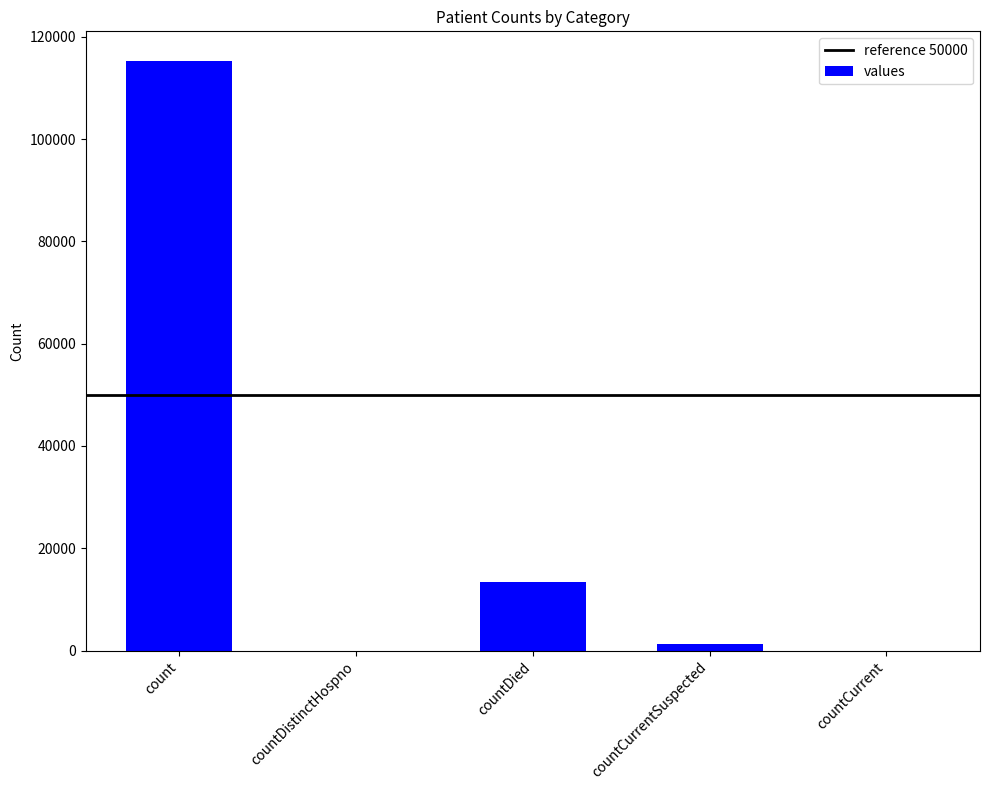

Reading right to left, list all the values displayed in this chart.

countCurrent=0	countCurrentSuspected=1243	countDied=13334	countDistinctHospno=0	count=115296